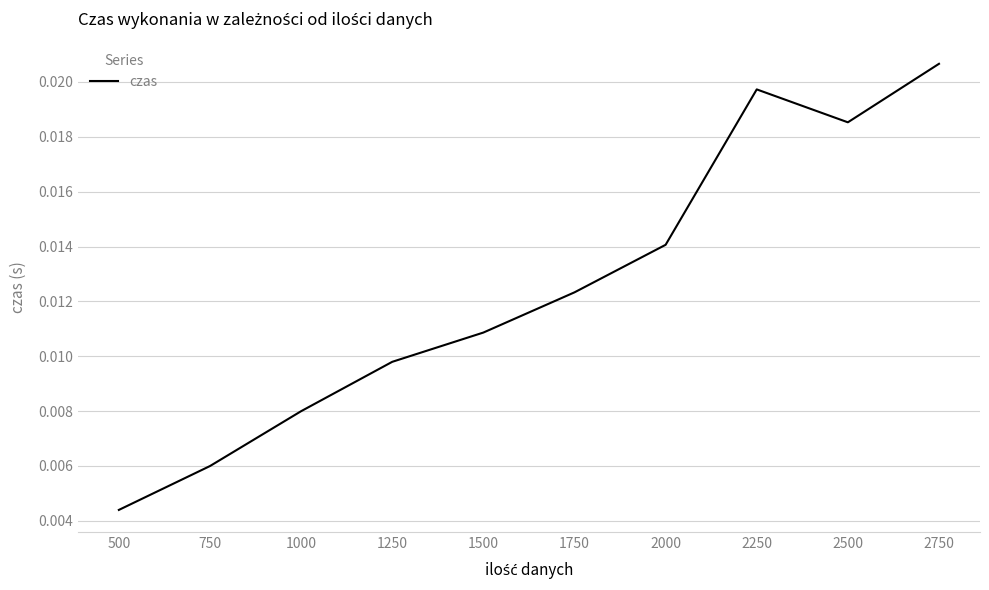

Which label corresponds to the smallest value in the chart?

500